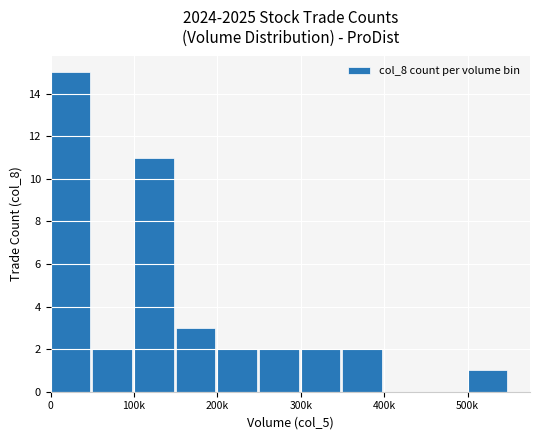

What is the maximum value shown in the chart?

15